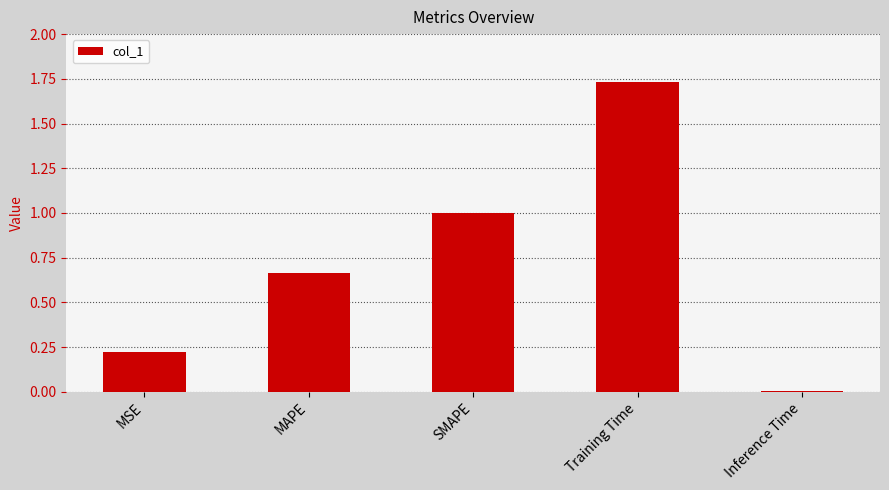

Is it true that the value at MAPE is 0.9?

False